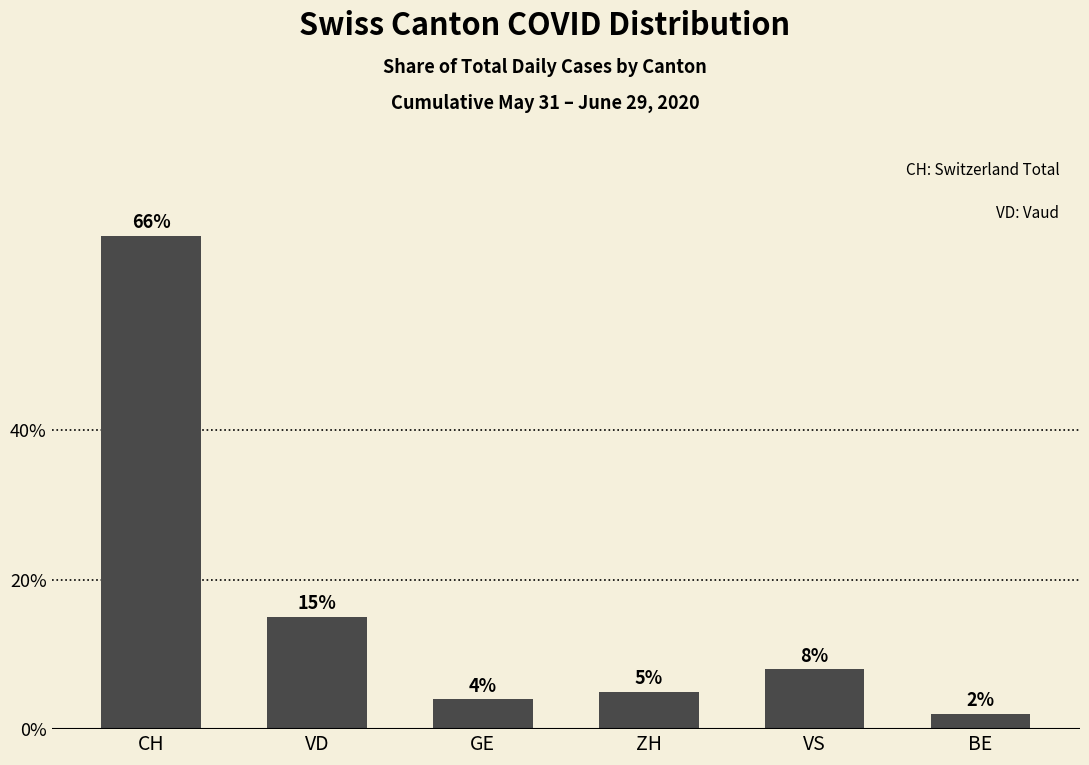

What is the greatest value displayed?

66